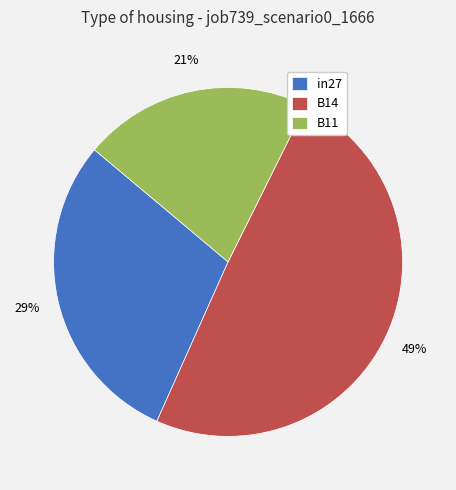

True or false: in27 accounts for 29% of the total.

True